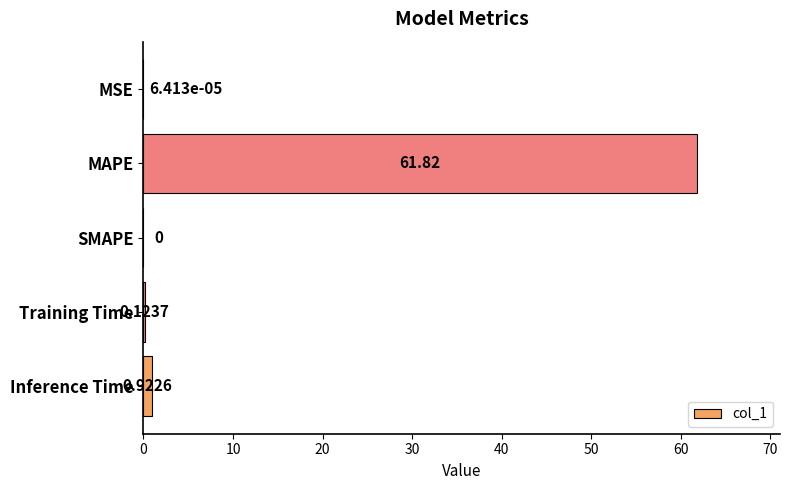

Which has a higher value, Training Time or SMAPE?

Training Time